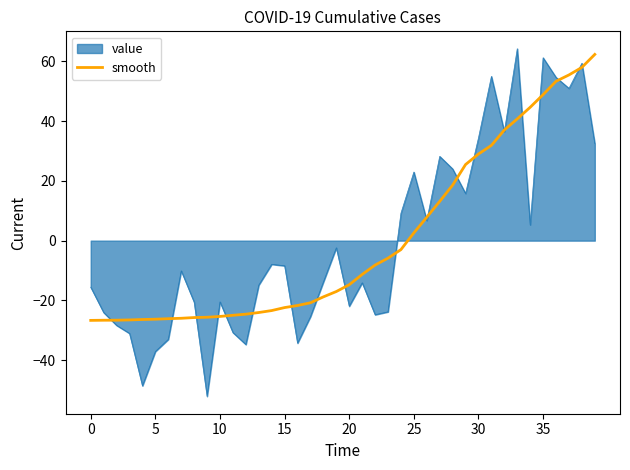

What is the smallest value displayed?

-52.1